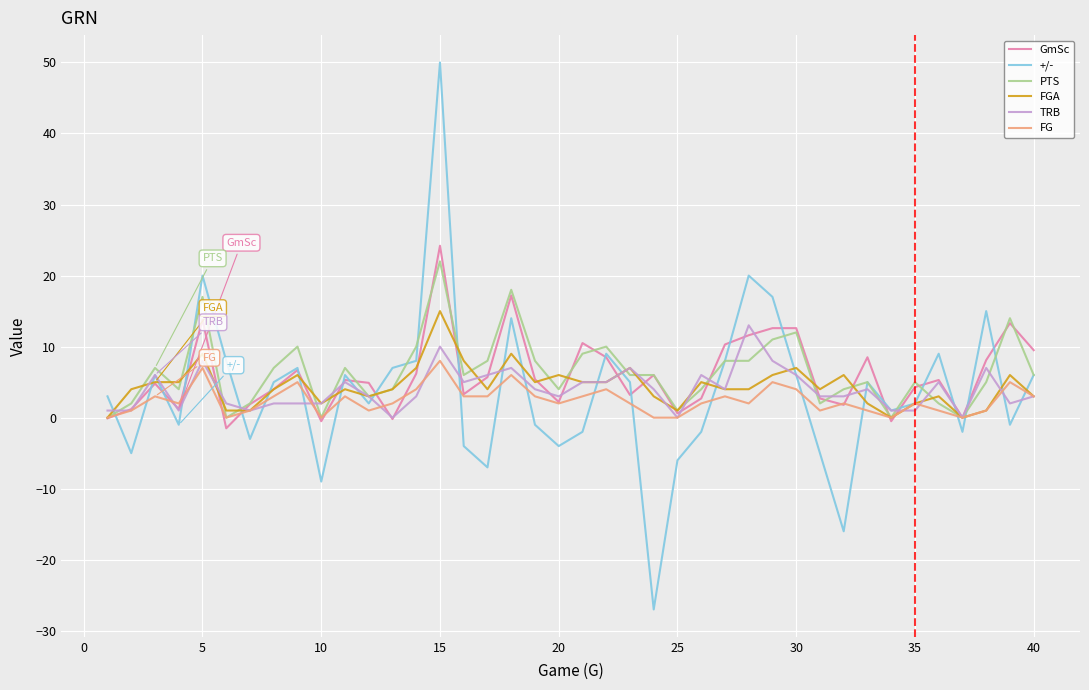

Which series has the largest range (max minus min)?

+/-